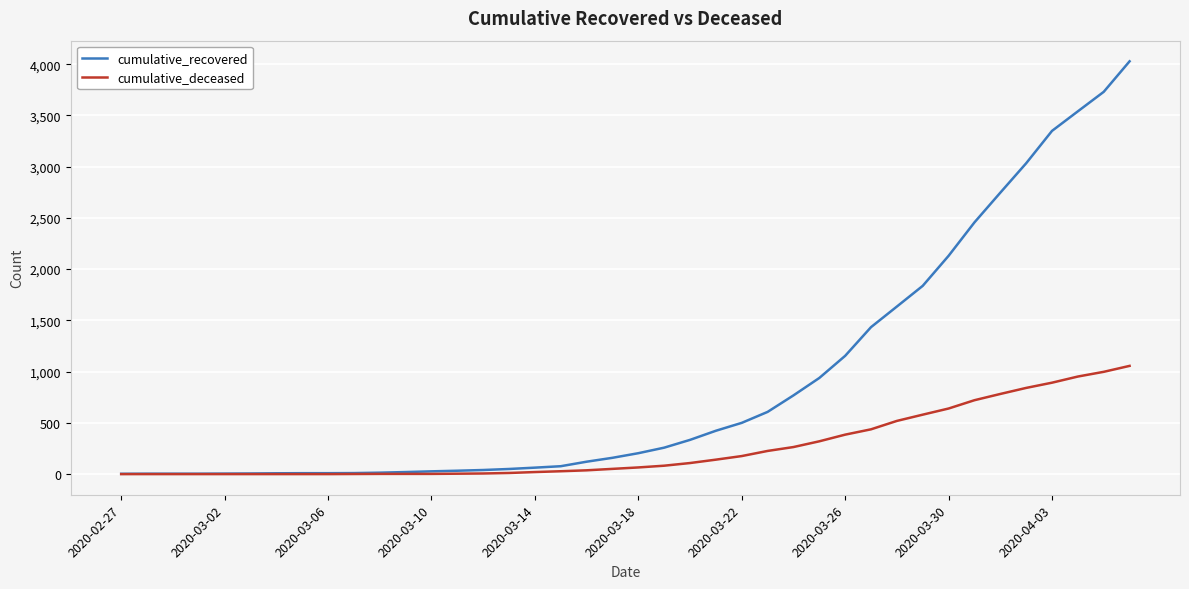

Which series has the largest total across all categories?

cumulative_recovered